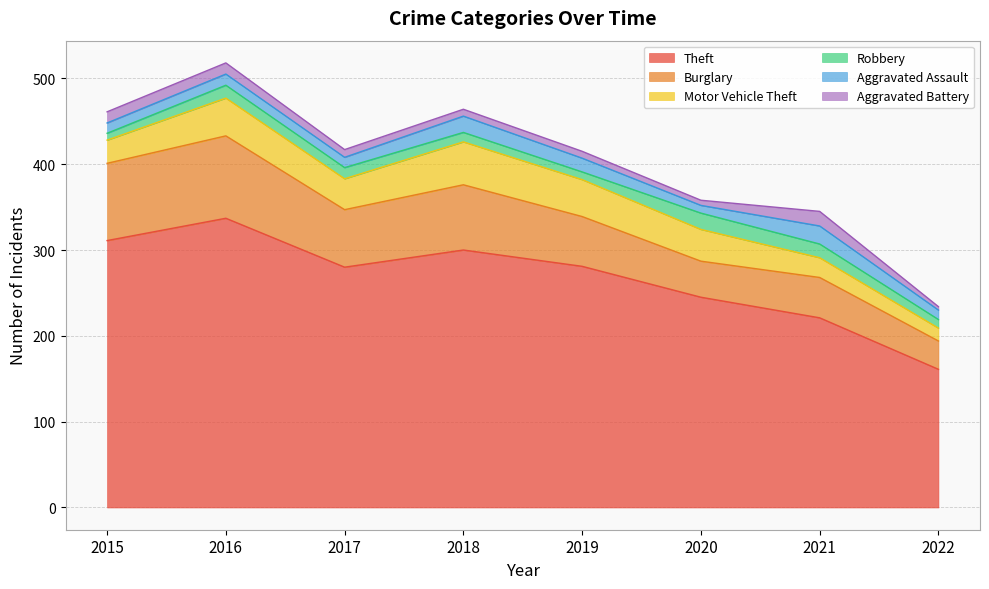

Reading left to right, transcribe all the data shown in this chart.

Theft: 2015=311	2016=337	2017=280	2018=300	2019=281	2020=245	2021=221	2022=161
Burglary: 2015=90	2016=96	2017=67	2018=76	2019=58	2020=42	2021=47	2022=33
Motor Vehicle Theft: 2015=27	2016=44	2017=36	2018=50	2019=43	2020=37	2021=23	2022=15
Robbery: 2015=8	2016=15	2017=13	2018=11	2019=9	2020=19	2021=16	2022=10
Aggravated Assault: 2015=12	2016=13	2017=12	2018=19	2019=16	2020=9	2021=21	2022=11
Aggravated Battery: 2015=13	2016=13	2017=9	2018=8	2019=8	2020=6	2021=17	2022=4